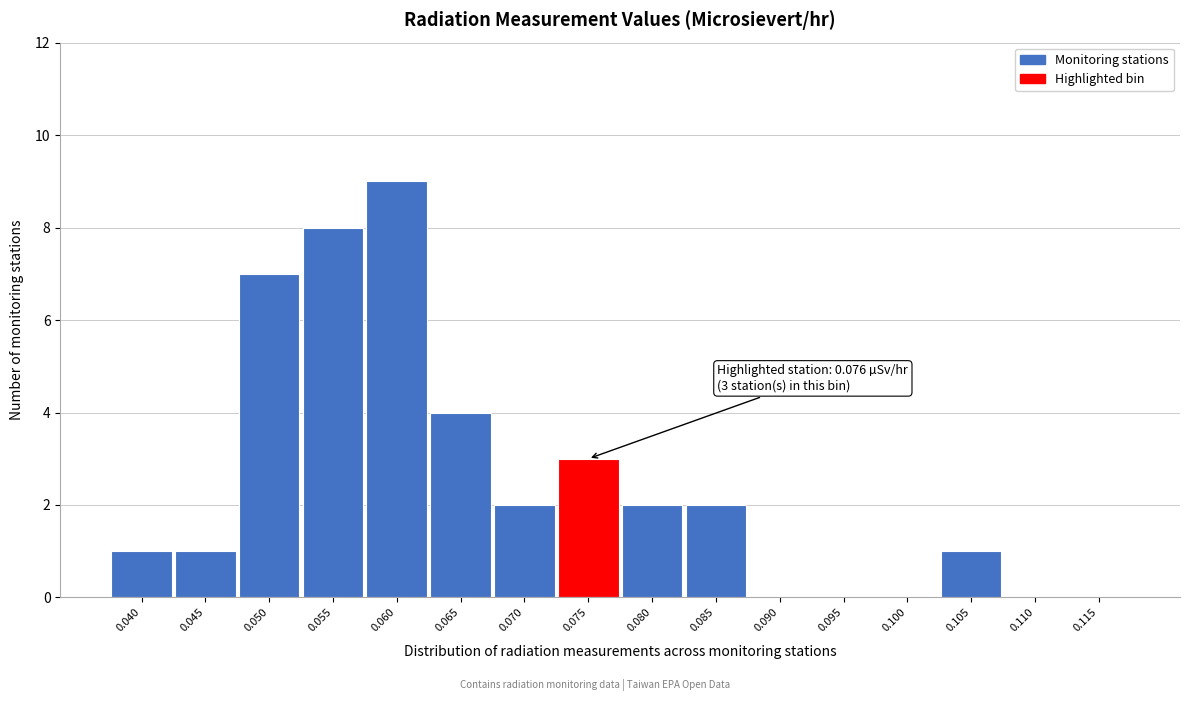

Reading left to right, what are all the values shown in this chart?

0.040=1	0.045=1	0.050=7	0.055=8	0.060=9	0.065=4	0.070=2	0.075=3	0.080=2	0.085=2	0.090=0	0.095=0	0.100=0	0.105=1	0.110=0	0.115=0